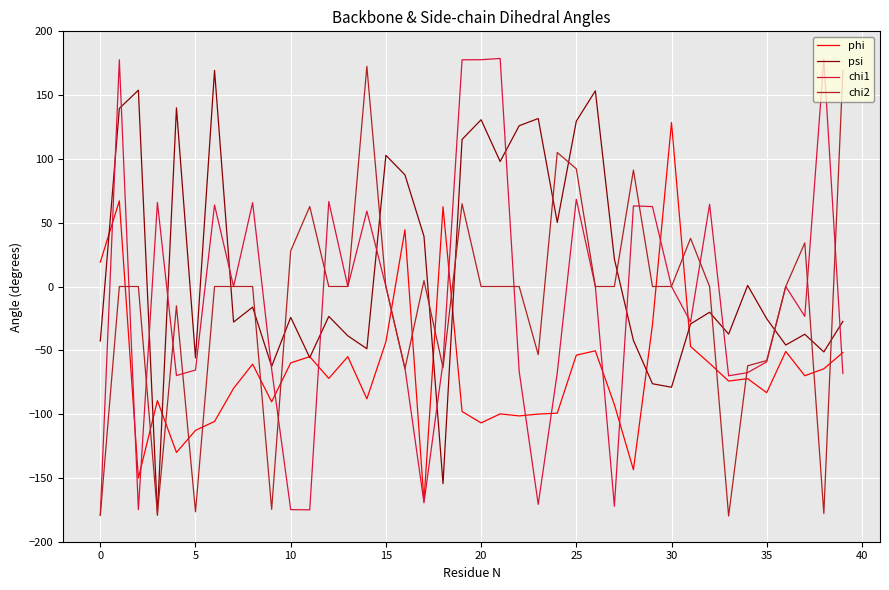

Which series ends up on top after the final intersection of chi2 and phi?

chi2